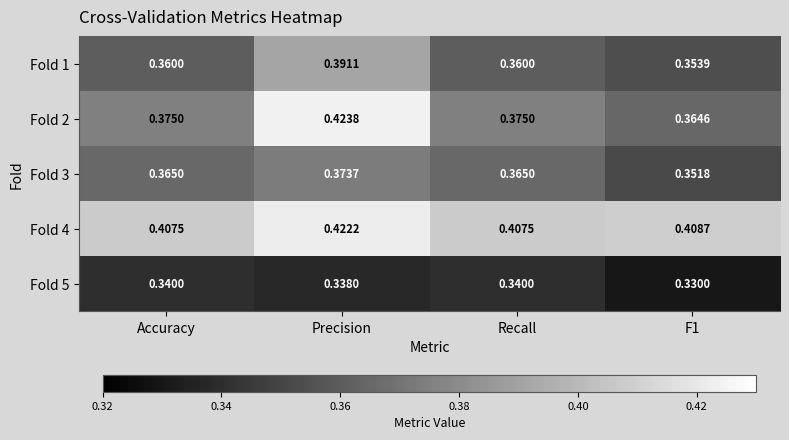

Between Recall and F1, which series saw the biggest shift?

Fold 3